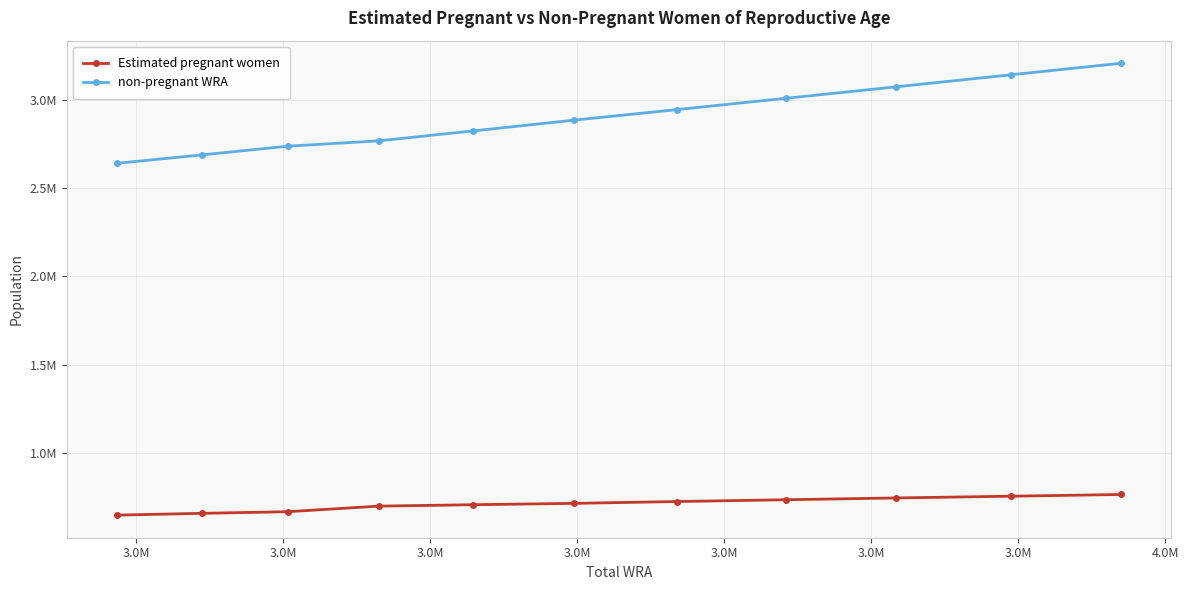

Is this an area chart (filled region under the line)?

No